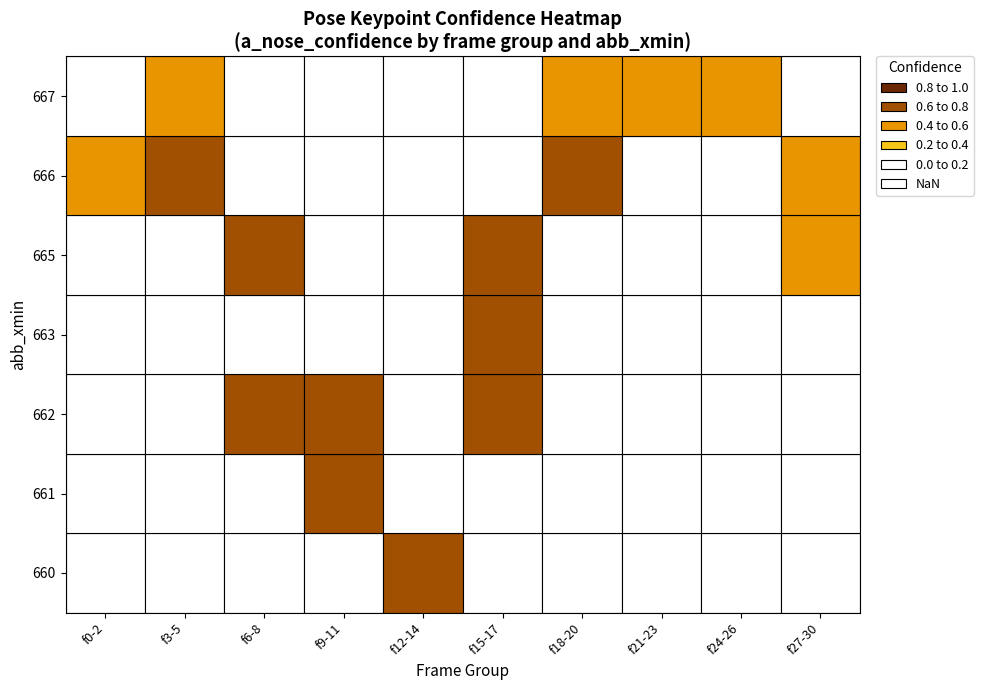

Is it true that 1 equals 667.0 at 24?

True